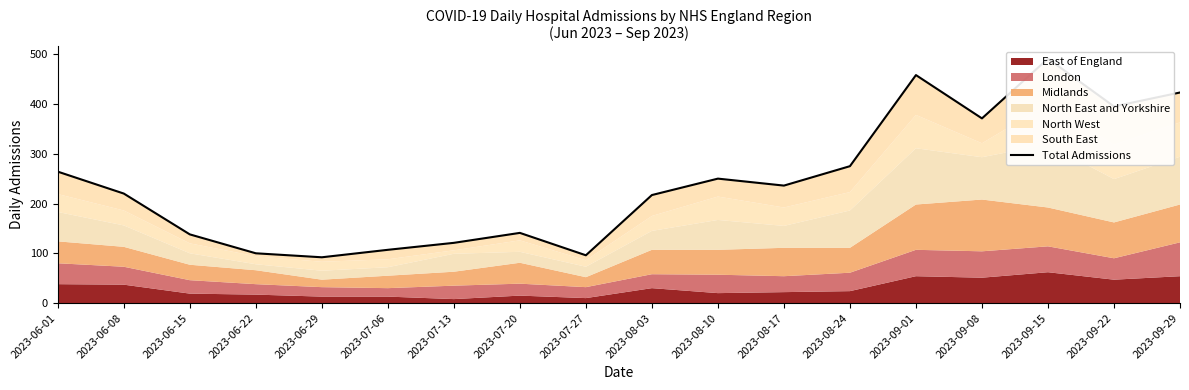

How many lines are shown in the chart?

1